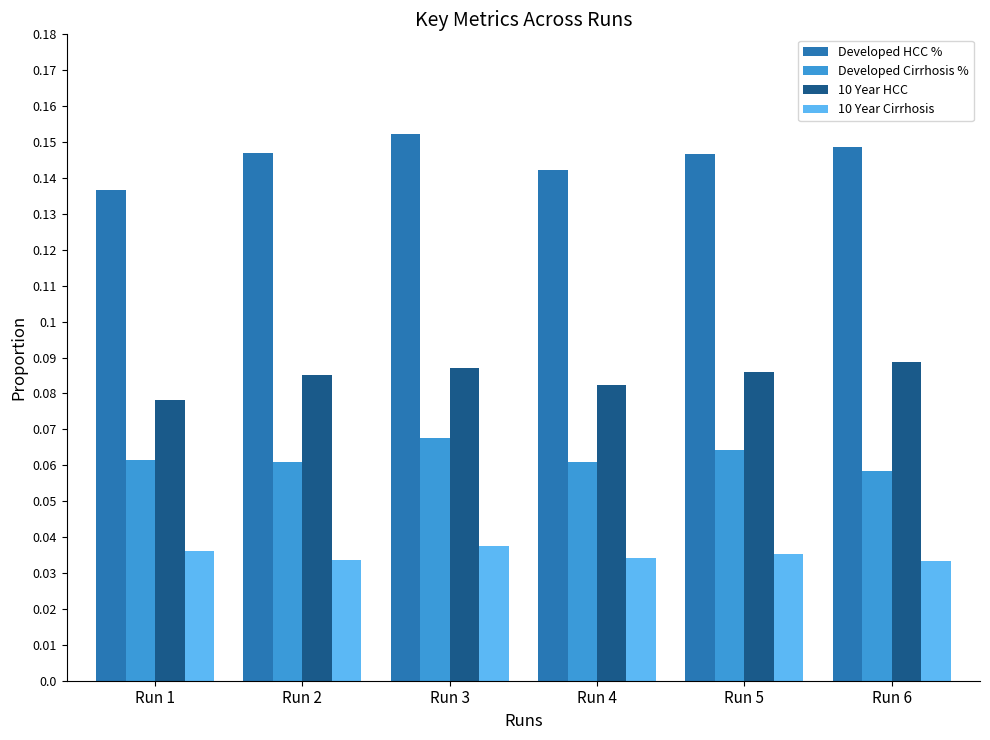

The value of Developed HCC % at Run 3 is 0.1. True or false?

False